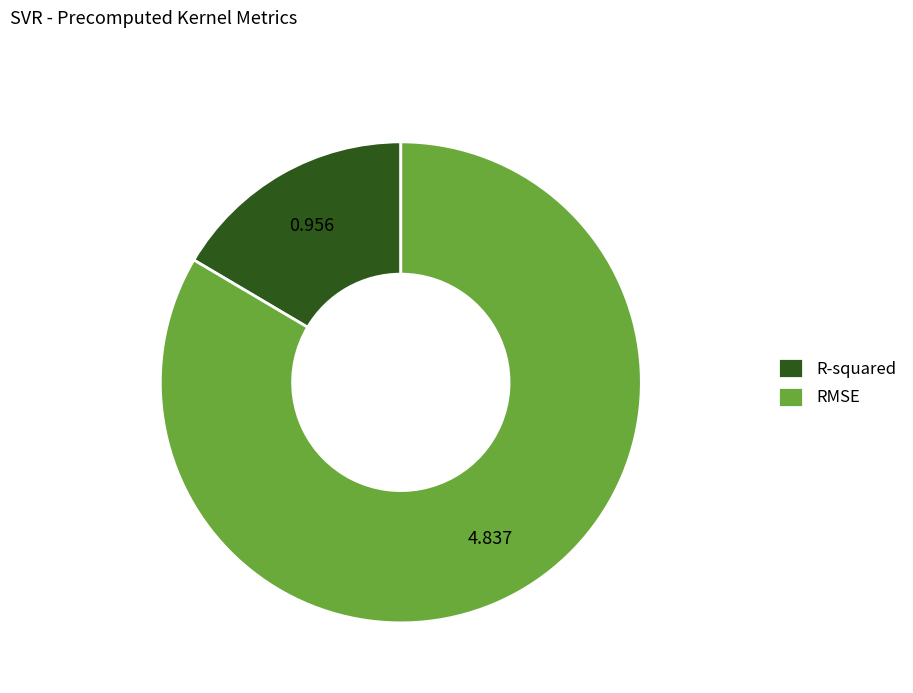

Combined, do RMSE and R-squared account for over 50%?

Yes